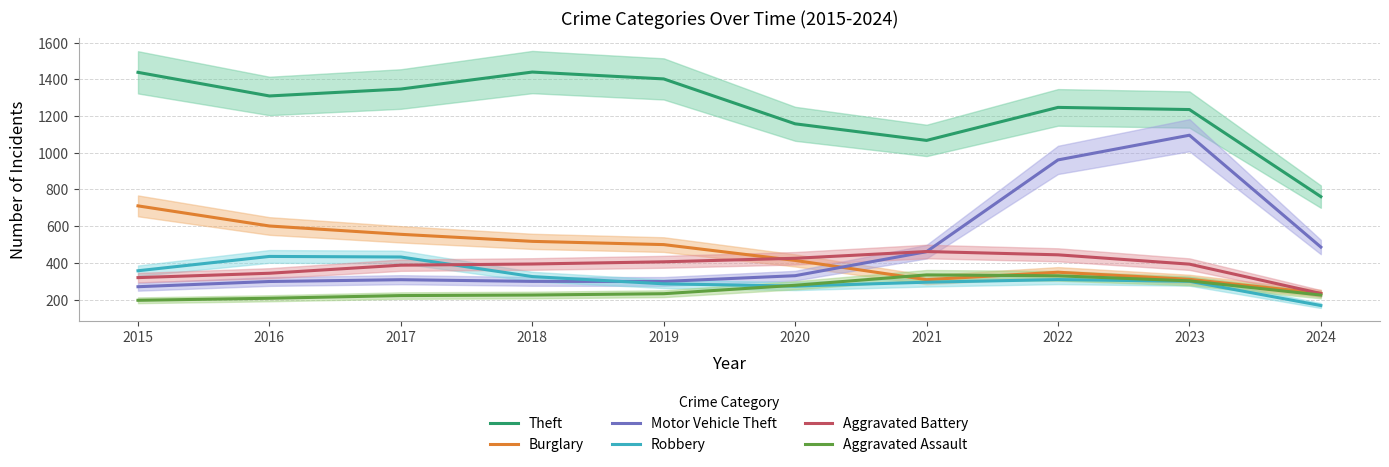

What is the spread (max minus min) of values at 2021?

772.3